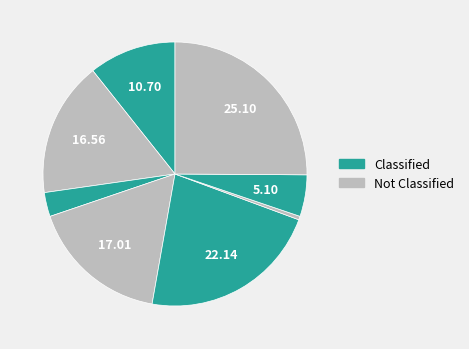

How many segments does this pie chart have?

8